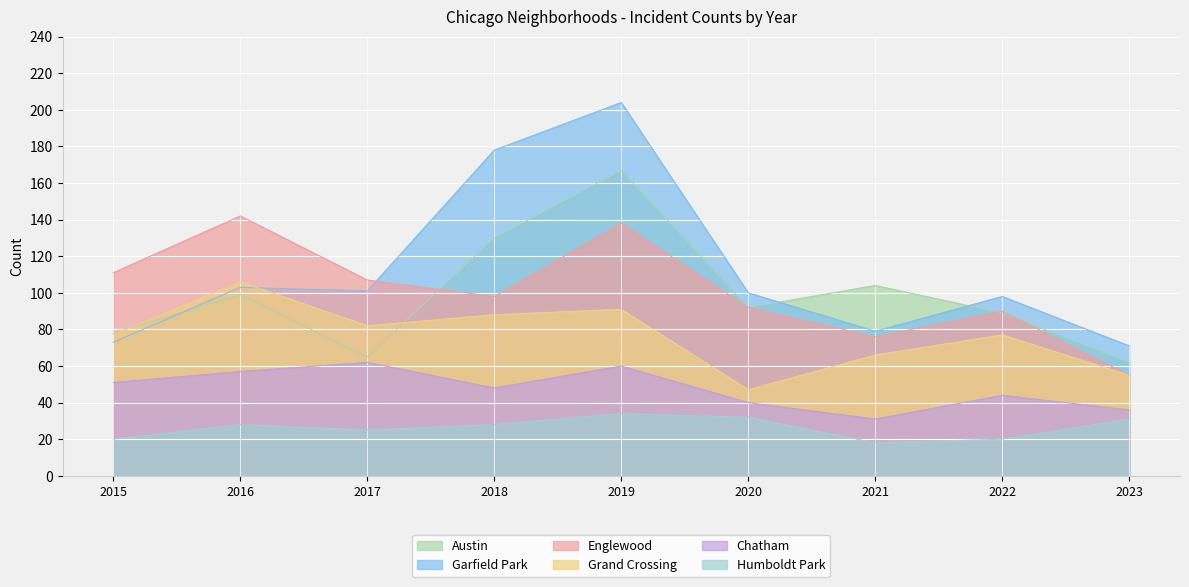

Which series has the widest spread of values?

Garfield Park